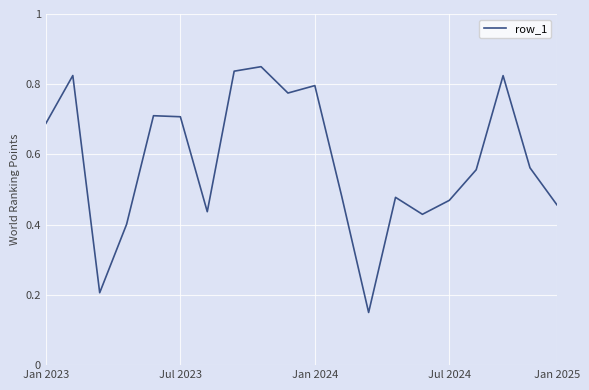

Is this an area chart (filled region under the line)?

No